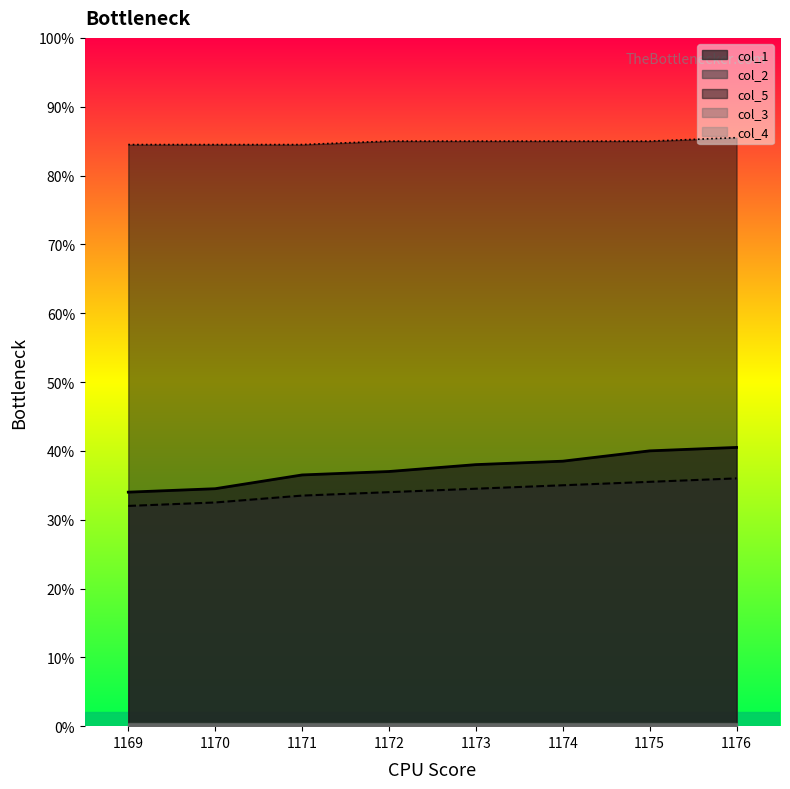

At which label does col_2 reach its peak?

1176.0